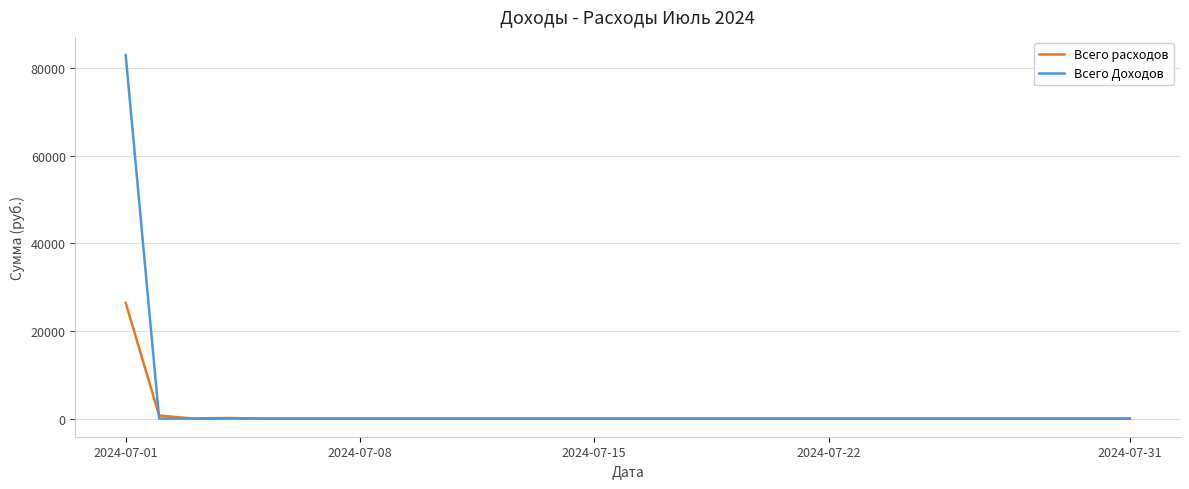

What is the average value of the Всего Доходов series?

2678